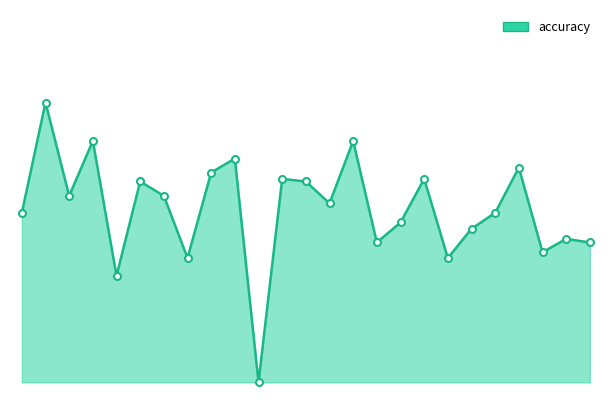

List the labels in order of value, smallest first.

11, 5, 8, 19, 24, 16, 26, 25, 21, 17, 1, 22, 14, 3, 7, 6, 13, 12, 18, 9, 23, 10, 4, 15, 2